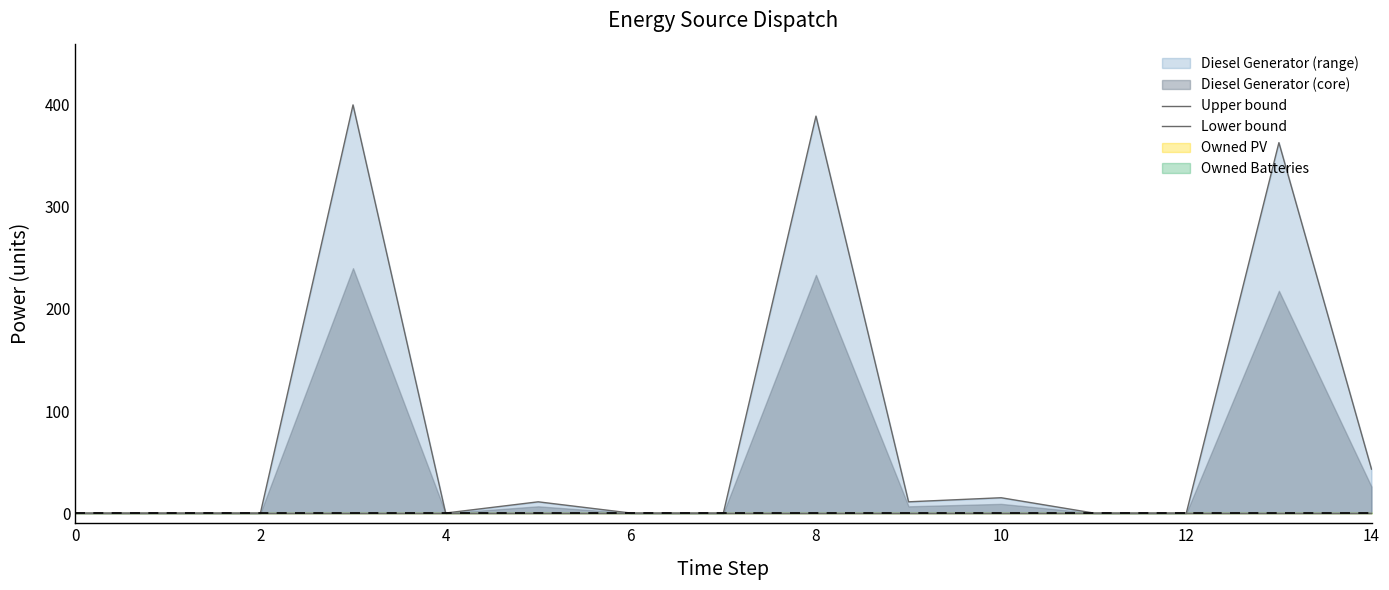

Does the chart have visible grid lines?

No